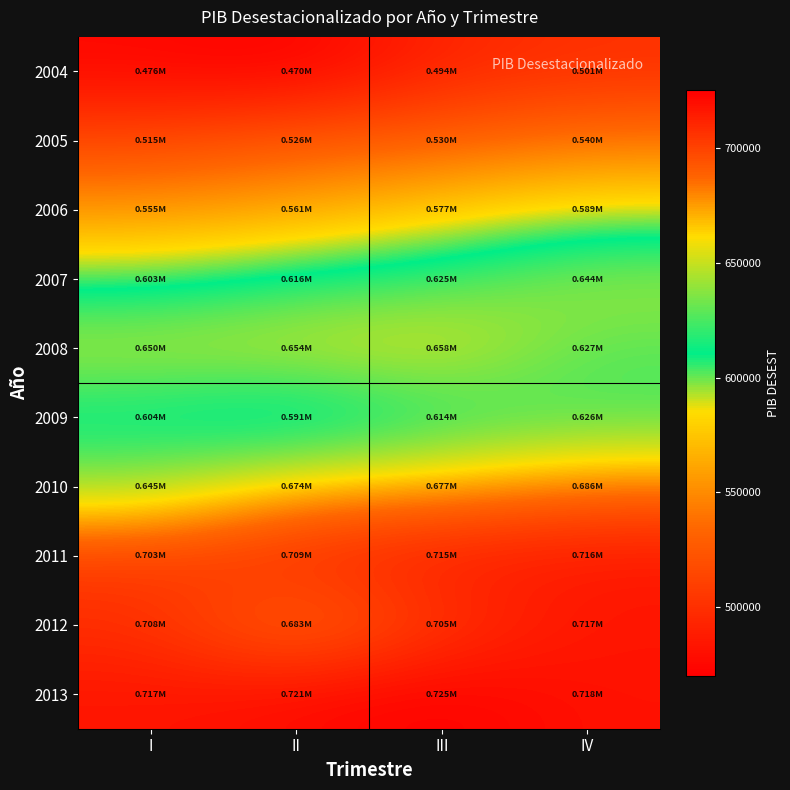

Which series has the largest range (max minus min)?

2010